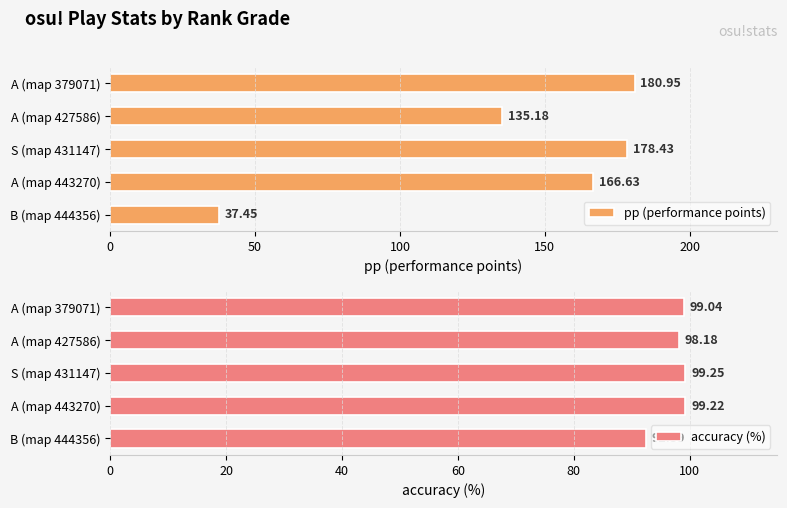

Which category has the highest value in the accuracy (%) series?

S (map 431147)